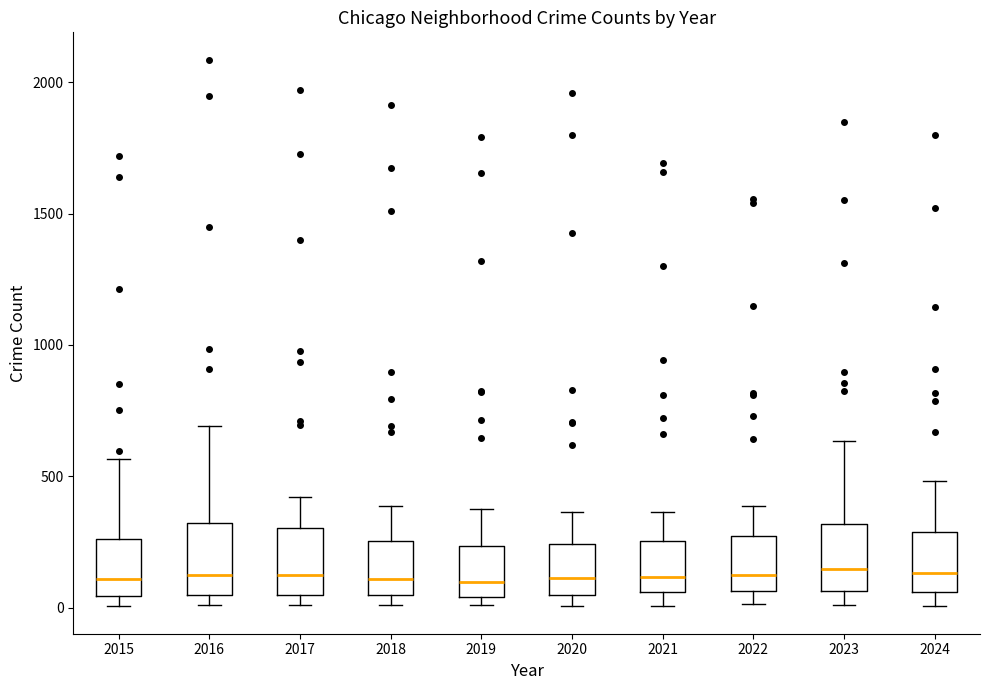

Where does the upper whisker of the box at x = 2021 end on the y-axis? The values are not printed on the chart, so give them approximately, as read against the axis.

350